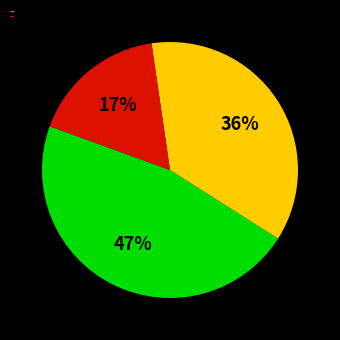

True or false: slice_1 accounts for 36% of the total.

True